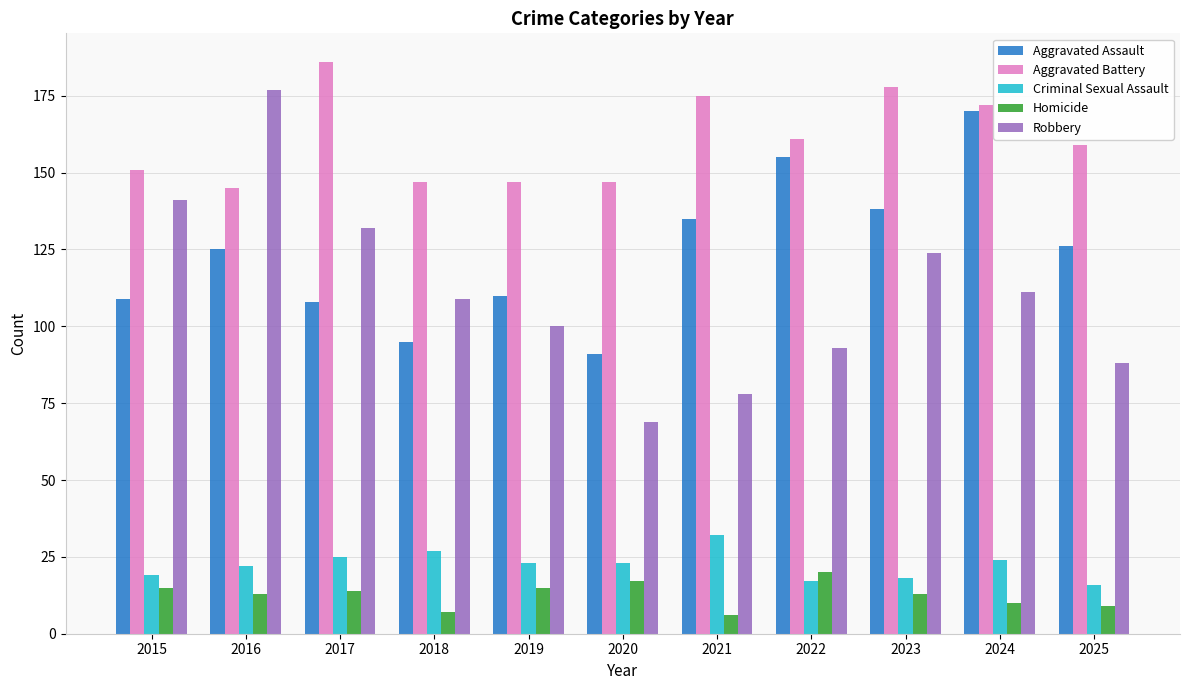

Count the number of data series in this chart.

5